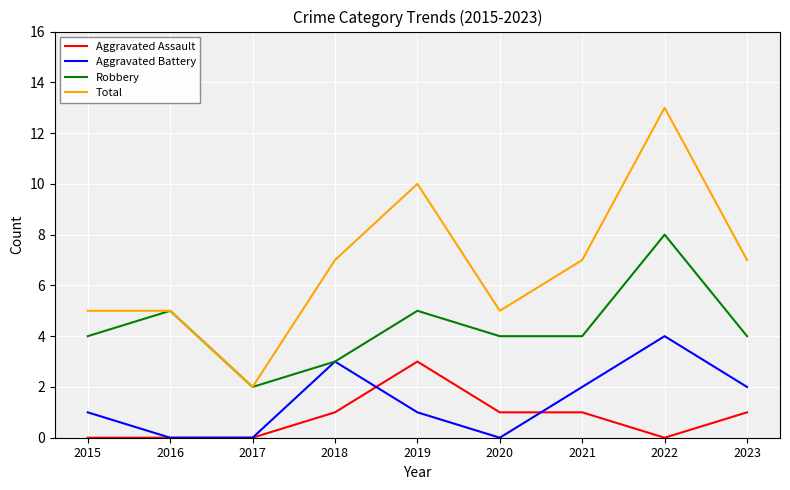

Is it true that Aggravated Battery equals 3 at 2023?

False